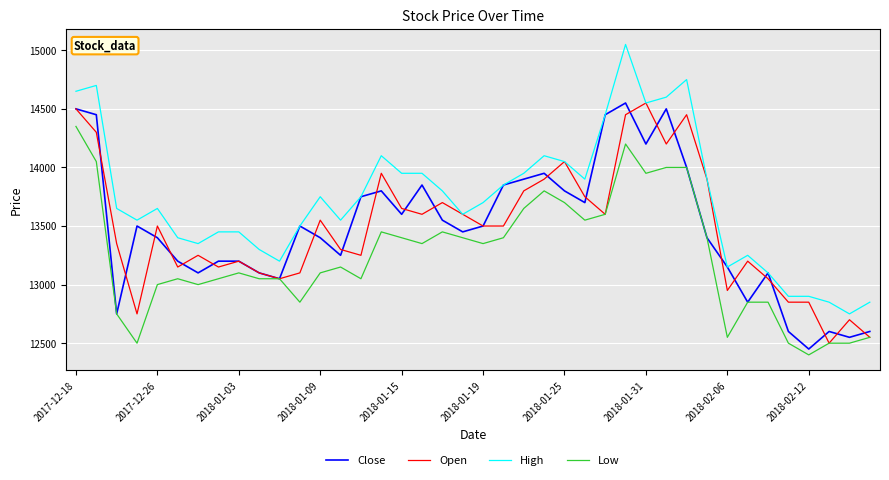

Reading left to right, extract all data points from this chart.

Close: 14500	14450	12750	13500	13400	13200	13100	13200	13200	13100	13050	13500	13400	13250	13750	13800	13600	13850	13550	13450	13500	13850	13900	13950	13800	13700	14450	14550	14200	14500	14000	13400	13150	12850	13100	12600	12450	12600	12550	12600
Open: 14500	14300	13350	12750	13500	13150	13250	13150	13200	13100	13050	13100	13550	13300	13250	13950	13650	13600	13700	13600	13500	13500	13800	13900	14050	13750	13600	14450	14550	14200	14450	13900	12950	13200	13050	12850	12850	12500	12700	12550
High: 14650	14700	13650	13550	13650	13400	13350	13450	13450	13300	13200	13500	13750	13550	13750	14100	13950	13950	13800	13600	13700	13850	13950	14100	14050	13900	14450	15050	14550	14600	14750	13900	13150	13250	13100	12900	12900	12850	12750	12850
Low: 14350	14050	12750	12500	13000	13050	13000	13050	13100	13050	13050	12850	13100	13150	13050	13450	13400	13350	13450	13400	13350	13400	13650	13800	13700	13550	13600	14200	13950	14000	14000	13400	12550	12850	12850	12500	12400	12500	12500	12550